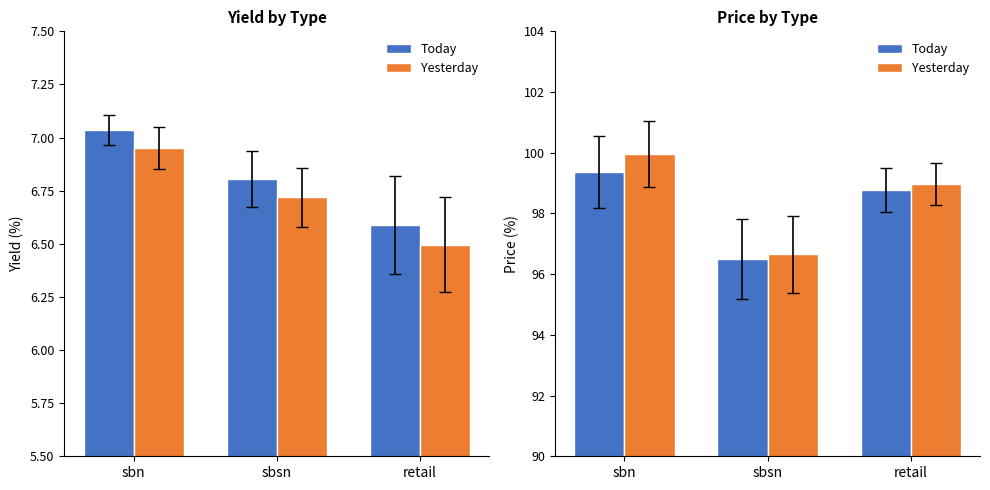

Reading right to left, extract all data points from this chart.

Today: 98.8	96.5	99.4
Yesterday: 99.0	96.6	100.0